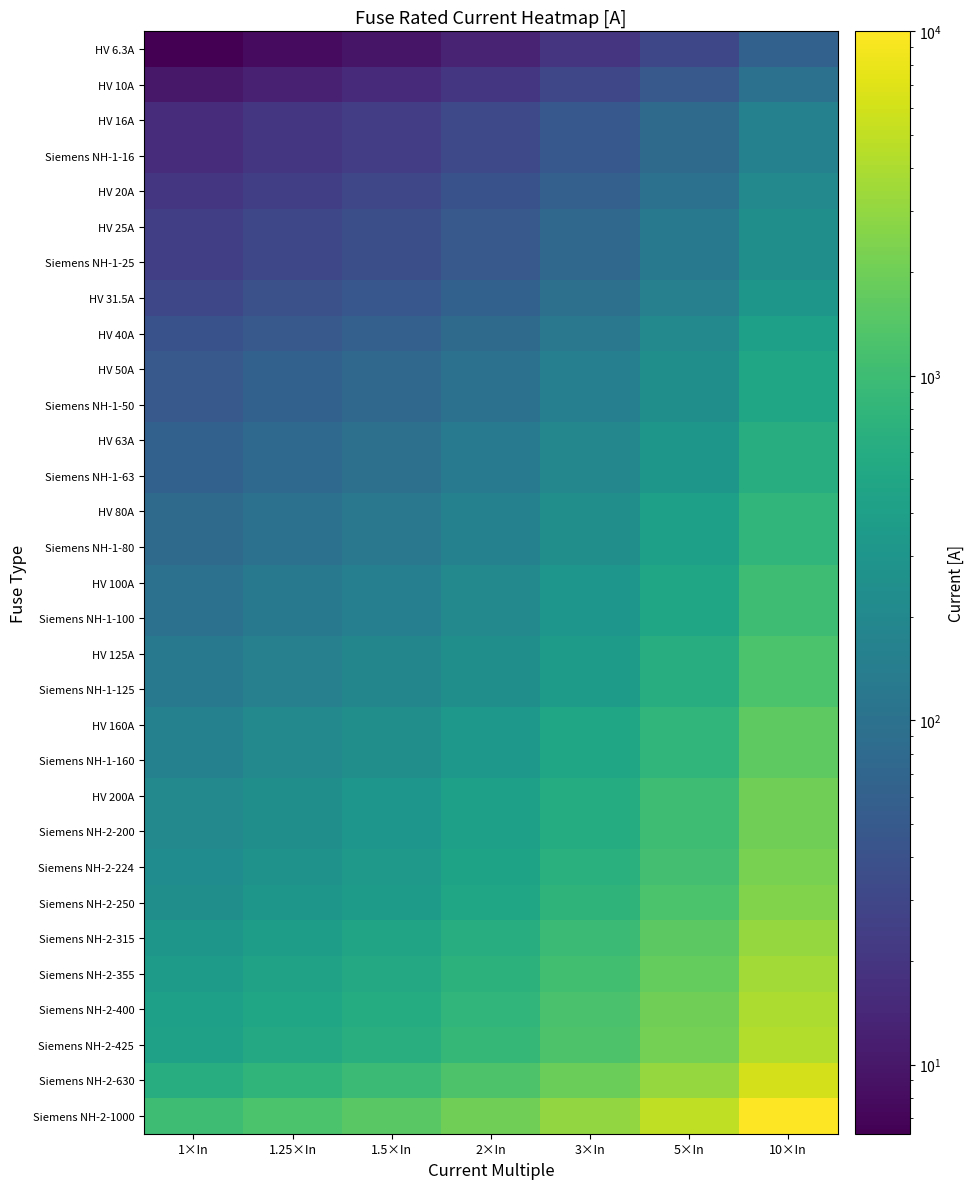

Reading left to right, extract all data points from this chart.

HV 6.3A: 1×In=6.3	1.25×In=7.9	1.5×In=9.4	2×In=12.6	3×In=18.9	5×In=31.5	10×In=63.0
HV 10A: 1×In=10.0	1.25×In=12.5	1.5×In=15.0	2×In=20.0	3×In=30.0	5×In=50.0	10×In=100.0
HV 16A: 1×In=16.0	1.25×In=20.0	1.5×In=24.0	2×In=32.0	3×In=48.0	5×In=80.0	10×In=160.0
Siemens NH-1-16: 1×In=16.0	1.25×In=20.0	1.5×In=24.0	2×In=32.0	3×In=48.0	5×In=80.0	10×In=160.0
HV 20A: 1×In=20.0	1.25×In=25.0	1.5×In=30.0	2×In=40.0	3×In=60.0	5×In=100.0	10×In=200.0
HV 25A: 1×In=25.0	1.25×In=31.2	1.5×In=37.5	2×In=50.0	3×In=75.0	5×In=125.0	10×In=250.0
Siemens NH-1-25: 1×In=25.0	1.25×In=31.2	1.5×In=37.5	2×In=50.0	3×In=75.0	5×In=125.0	10×In=250.0
HV 31.5A: 1×In=31.5	1.25×In=39.4	1.5×In=47.2	2×In=63.0	3×In=94.5	5×In=157.5	10×In=315.0
HV 40A: 1×In=40.0	1.25×In=50.0	1.5×In=60.0	2×In=80.0	3×In=120.0	5×In=200.0	10×In=400.0
HV 50A: 1×In=50.0	1.25×In=62.5	1.5×In=75.0	2×In=100.0	3×In=150.0	5×In=250.0	10×In=500.0
Siemens NH-1-50: 1×In=50.0	1.25×In=62.5	1.5×In=75.0	2×In=100.0	3×In=150.0	5×In=250.0	10×In=500.0
HV 63A: 1×In=63.0	1.25×In=78.8	1.5×In=94.5	2×In=126.0	3×In=189.0	5×In=315.0	10×In=630.0
Siemens NH-1-63: 1×In=63.0	1.25×In=78.8	1.5×In=94.5	2×In=126.0	3×In=189.0	5×In=315.0	10×In=630.0
HV 80A: 1×In=80.0	1.25×In=100.0	1.5×In=120.0	2×In=160.0	3×In=240.0	5×In=400.0	10×In=800.0
Siemens NH-1-80: 1×In=80.0	1.25×In=100.0	1.5×In=120.0	2×In=160.0	3×In=240.0	5×In=400.0	10×In=800.0
HV 100A: 1×In=100.0	1.25×In=125.0	1.5×In=150.0	2×In=200.0	3×In=300.0	5×In=500.0	10×In=1000.0
Siemens NH-1-100: 1×In=100.0	1.25×In=125.0	1.5×In=150.0	2×In=200.0	3×In=300.0	5×In=500.0	10×In=1000.0
HV 125A: 1×In=125.0	1.25×In=156.2	1.5×In=187.5	2×In=250.0	3×In=375.0	5×In=625.0	10×In=1250.0
Siemens NH-1-125: 1×In=125.0	1.25×In=156.2	1.5×In=187.5	2×In=250.0	3×In=375.0	5×In=625.0	10×In=1250.0
HV 160A: 1×In=160.0	1.25×In=200.0	1.5×In=240.0	2×In=320.0	3×In=480.0	5×In=800.0	10×In=1600.0
Siemens NH-1-160: 1×In=160.0	1.25×In=200.0	1.5×In=240.0	2×In=320.0	3×In=480.0	5×In=800.0	10×In=1600.0
HV 200A: 1×In=200.0	1.25×In=250.0	1.5×In=300.0	2×In=400.0	3×In=600.0	5×In=1000.0	10×In=2000.0
Siemens NH-2-200: 1×In=200.0	1.25×In=250.0	1.5×In=300.0	2×In=400.0	3×In=600.0	5×In=1000.0	10×In=2000.0
Siemens NH-2-224: 1×In=224.0	1.25×In=280.0	1.5×In=336.0	2×In=448.0	3×In=672.0	5×In=1120.0	10×In=2240.0
Siemens NH-2-250: 1×In=250.0	1.25×In=312.5	1.5×In=375.0	2×In=500.0	3×In=750.0	5×In=1250.0	10×In=2500.0
Siemens NH-2-315: 1×In=315.0	1.25×In=393.8	1.5×In=472.5	2×In=630.0	3×In=945.0	5×In=1575.0	10×In=3150.0
Siemens NH-2-355: 1×In=355.0	1.25×In=443.8	1.5×In=532.5	2×In=710.0	3×In=1065.0	5×In=1775.0	10×In=3550.0
Siemens NH-2-400: 1×In=400.0	1.25×In=500.0	1.5×In=600.0	2×In=800.0	3×In=1200.0	5×In=2000.0	10×In=4000.0
Siemens NH-2-425: 1×In=425.0	1.25×In=531.2	1.5×In=637.5	2×In=850.0	3×In=1275.0	5×In=2125.0	10×In=4250.0
Siemens NH-2-630: 1×In=630.0	1.25×In=787.5	1.5×In=945.0	2×In=1260.0	3×In=1890.0	5×In=3150.0	10×In=6300.0
Siemens NH-2-1000: 1×In=1000.0	1.25×In=1250.0	1.5×In=1500.0	2×In=2000.0	3×In=3000.0	5×In=5000.0	10×In=10000.0